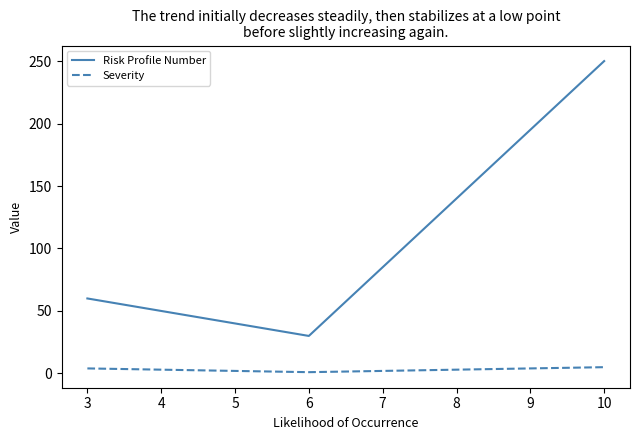

What is the total value across all series at 3?

64